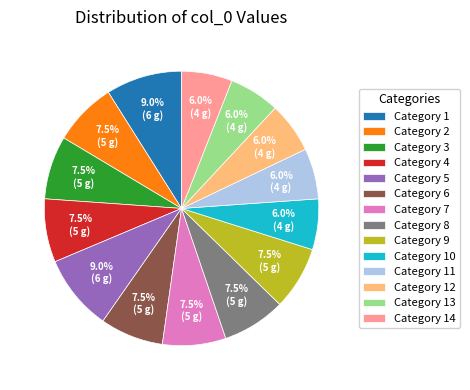

Does any single category account for the majority?

No